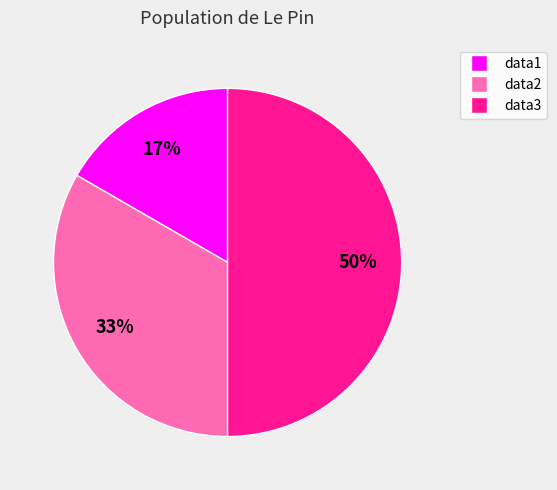

How many segments does this pie chart have?

3